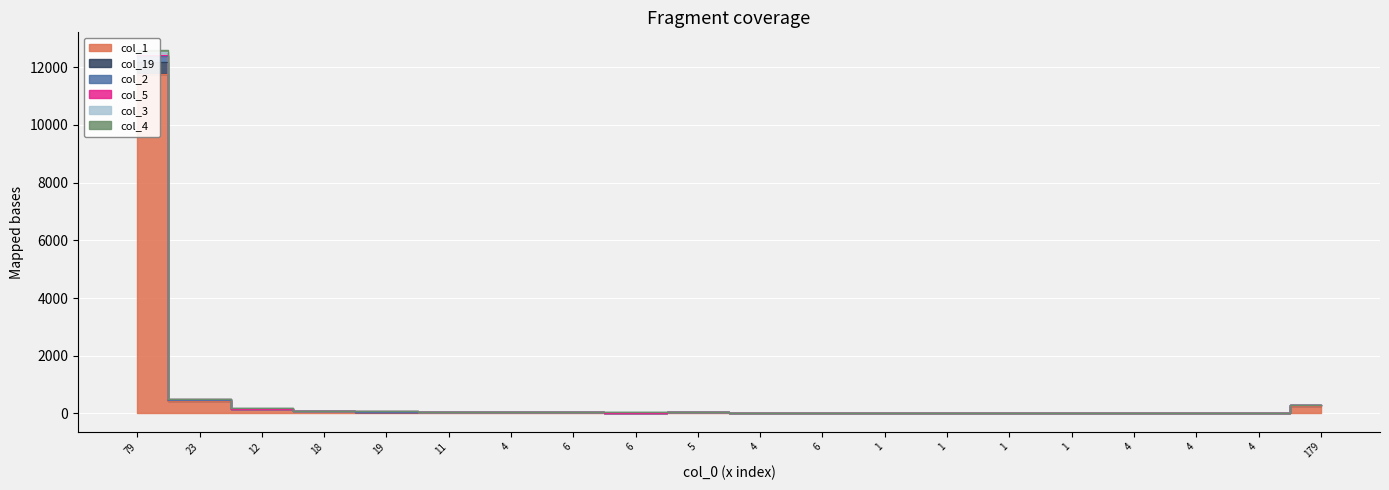

Does the chart display data point markers on the line(s)?

No